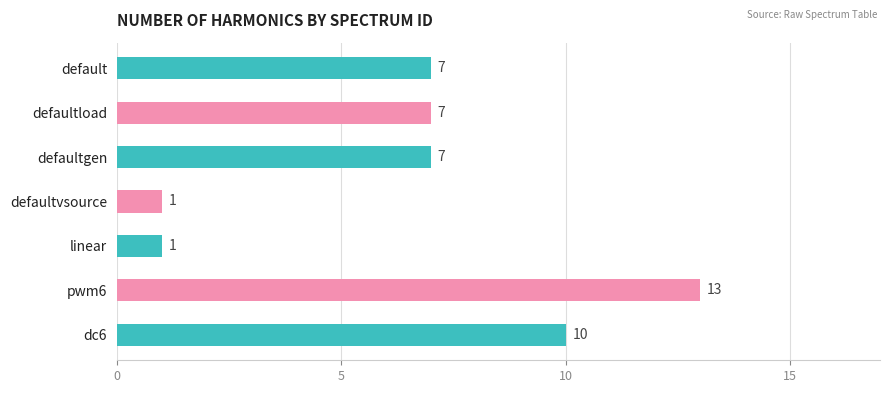

True or false: the data shows 13 at pwm6.

True